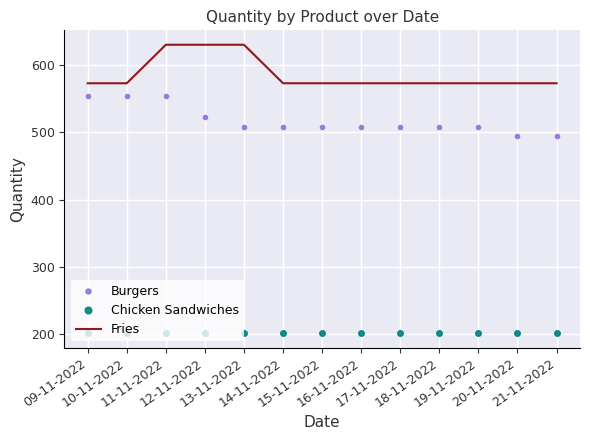

What is the minimum value shown in the chart?

201.0